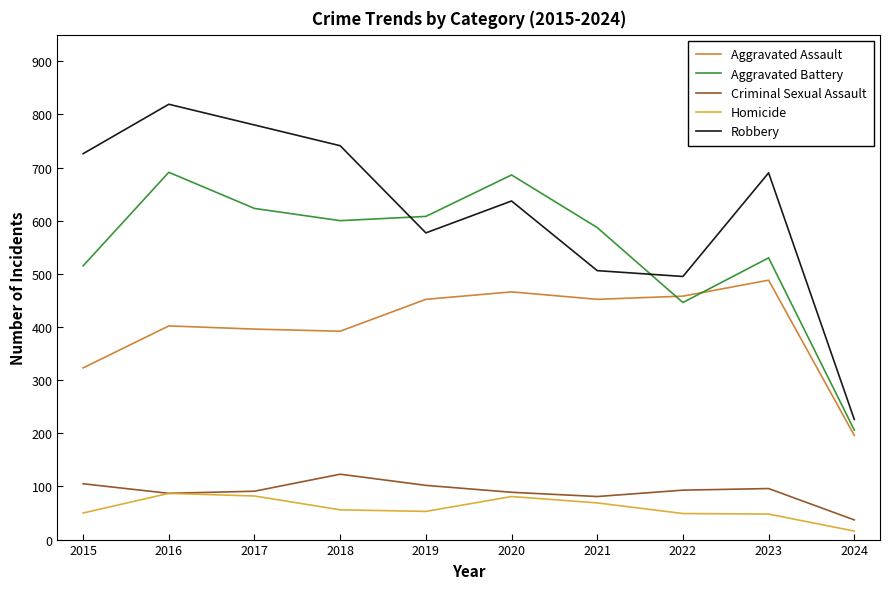

Between 2020 and 2024, which series saw the biggest shift?

Aggravated Battery